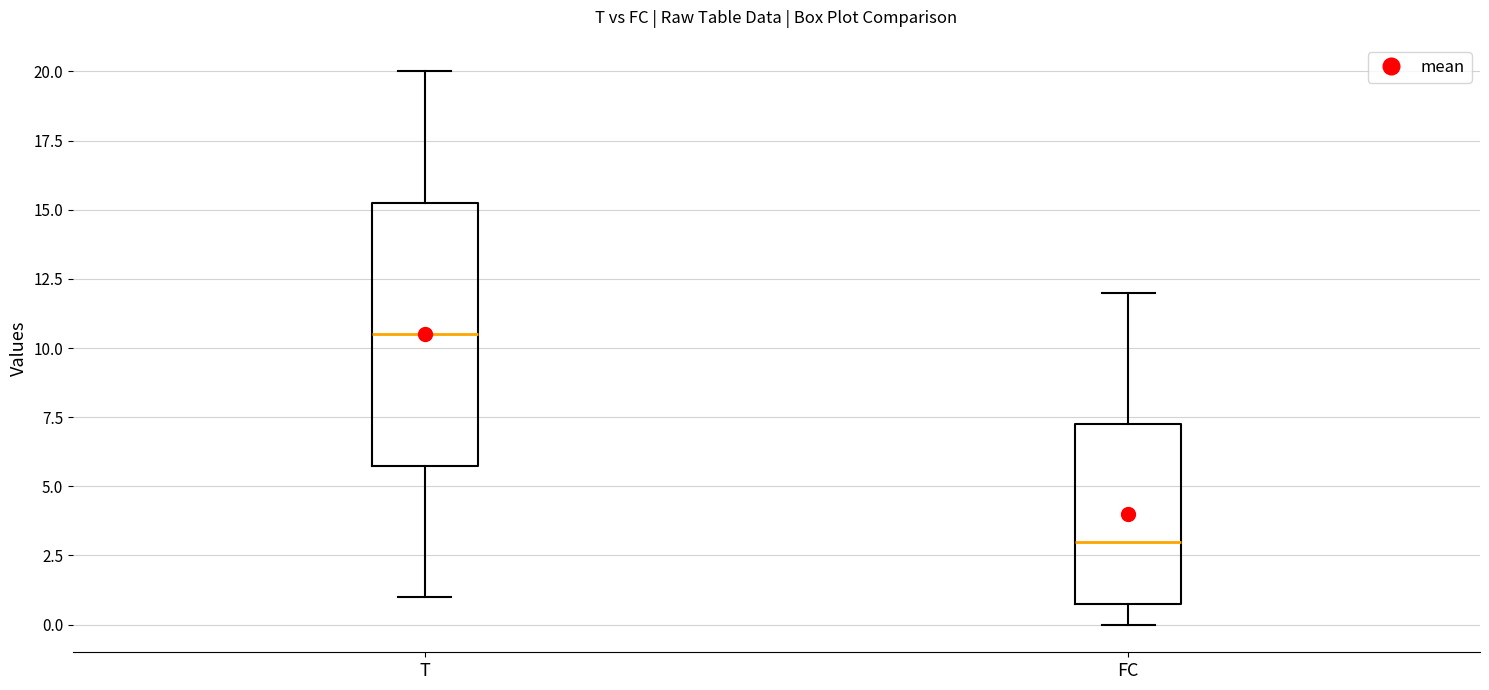

Where does the median line of the box for FC sit on the y-axis? The values are not printed on the chart, so give them approximately, as read against the axis.

3.0